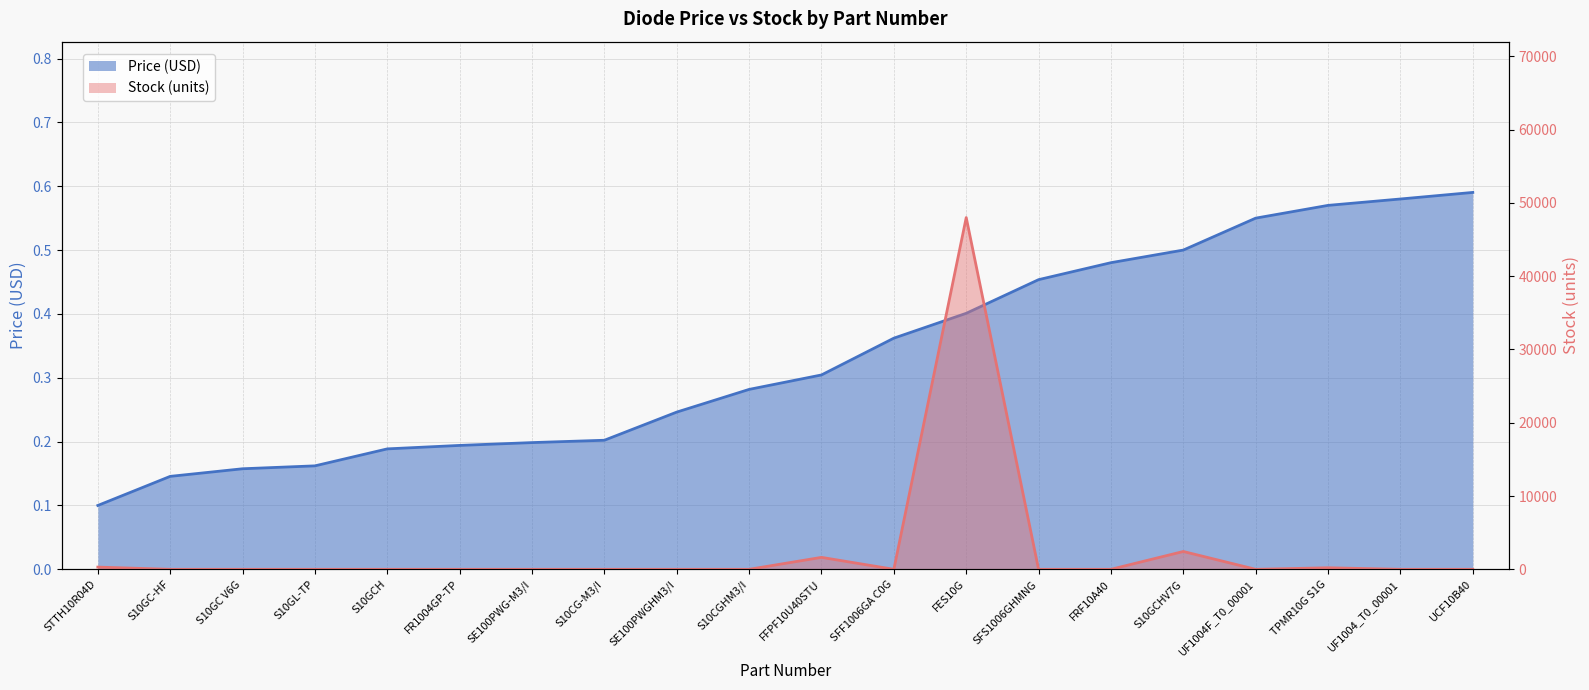

At how many categories does at least one series exceed 23373?

1